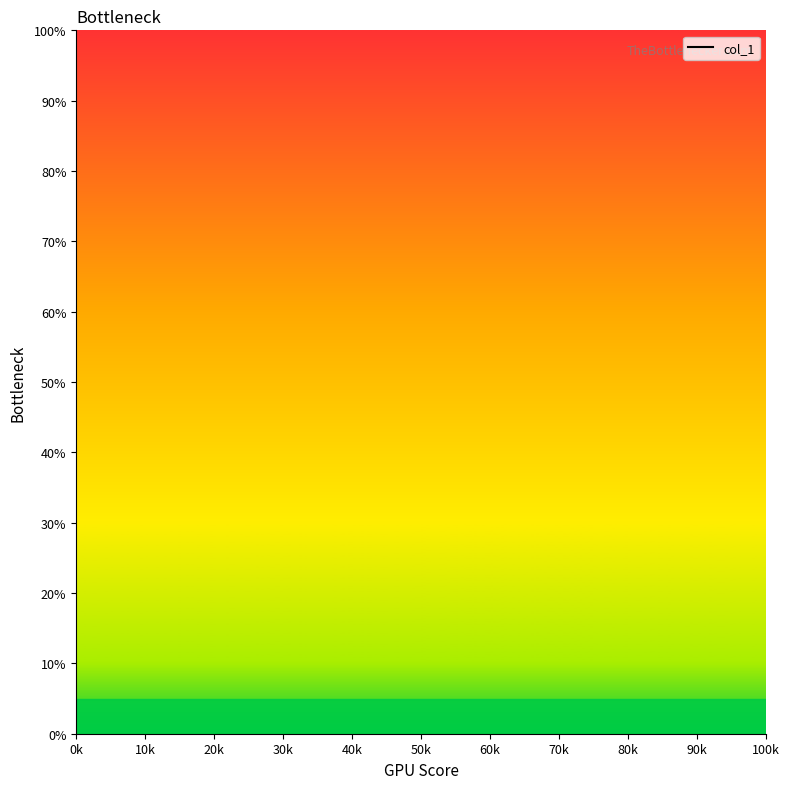

Between 30k and 20k, which is larger?

20k